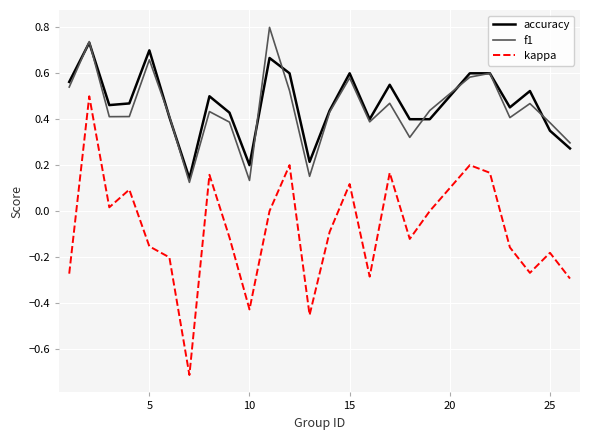

True or false: kappa and accuracy cross at least once.

False